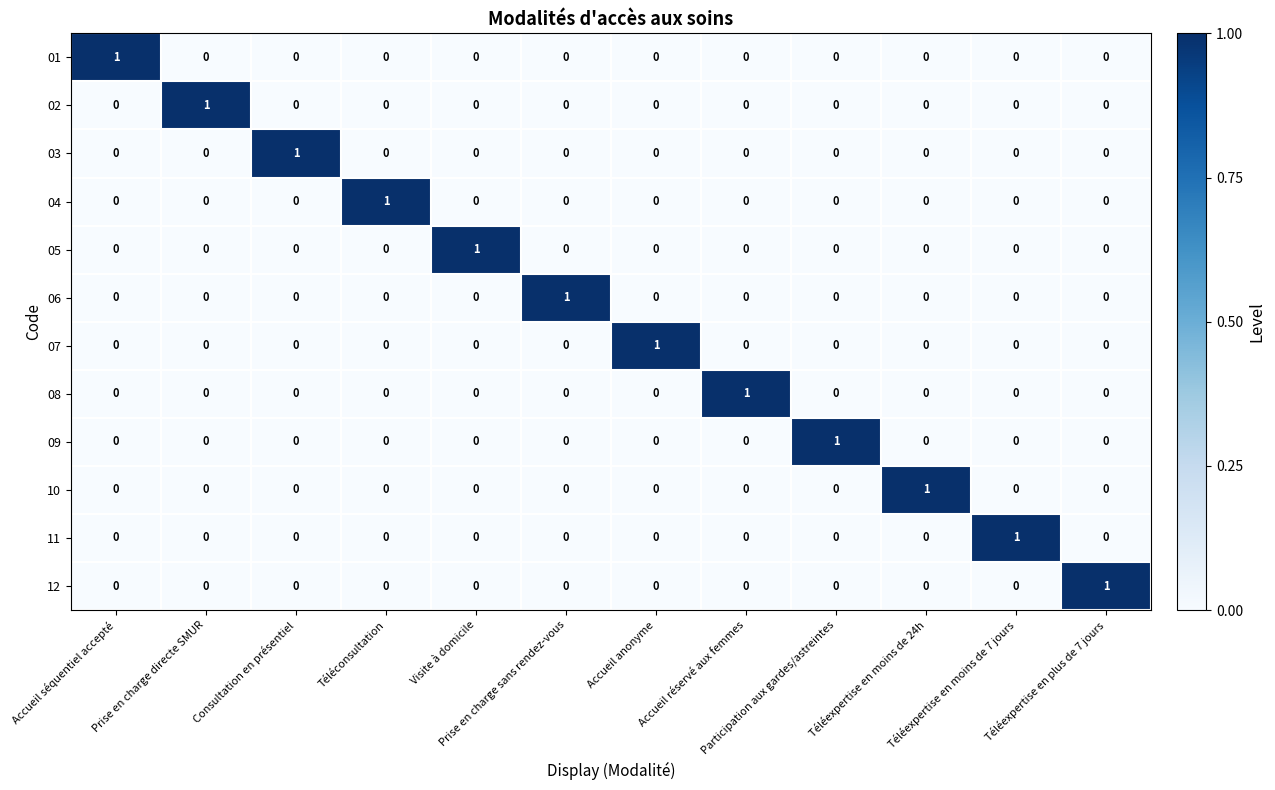

How many 06 values are between 0 and 1?

12